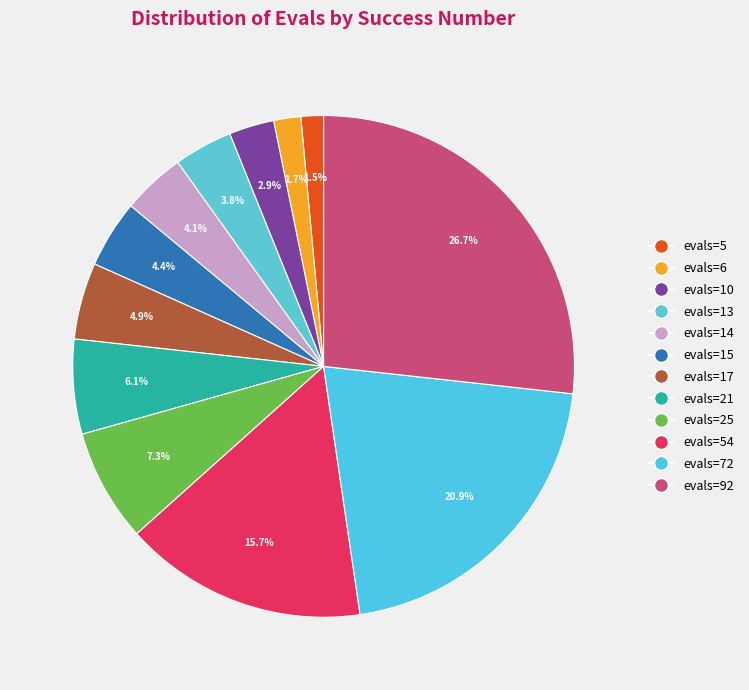

To the nearest percent, what is the average slice percentage?

8%